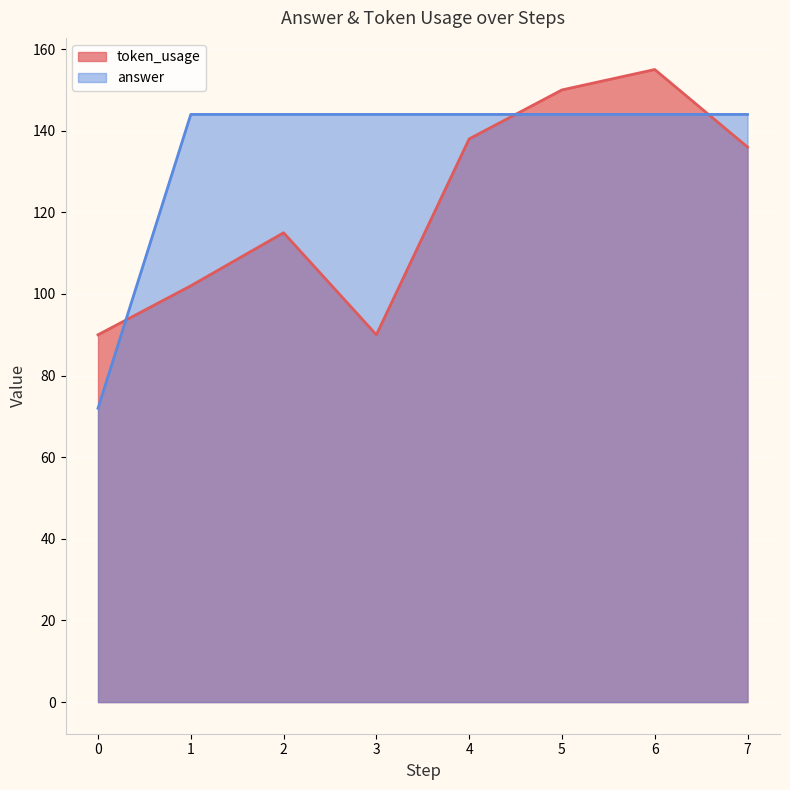

Where do token_usage and answer first cross each other?

0 and 1